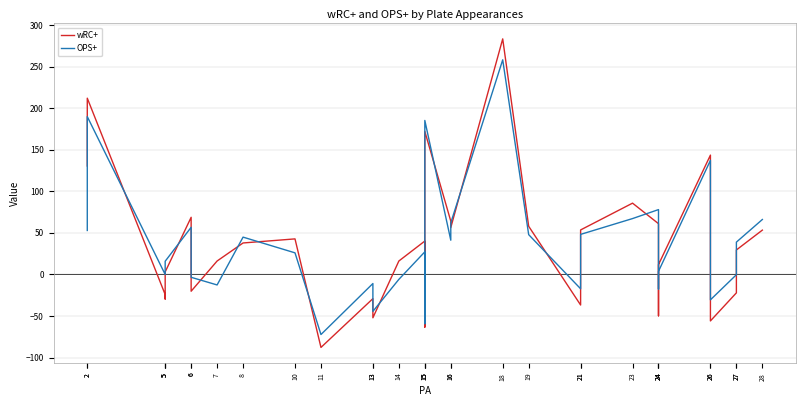

Reading right to left, transcribe all the data shown in this chart.

wRC+: 28=53.3	27=29.5	27=-22.1	26=-55.9	26=143.5	24=11.8	24=-49.7	24=61.1	23=85.8	21=53.5	21=-36.7	19=58.0	18=283.3	16=56.4	16=64.2	15=172.0	15=-63.3	15=40.2	14=16.2	13=-52.1	13=-29.1	11=-87.7	10=42.8	8=37.9	7=16.2	6=-20.1	6=68.7	5=3.1	5=-29.5	5=-24.2	2=212.0	2=130.5
OPS+: 28=66.1	27=38.9	27=-0.3	26=-30.5	26=137.2	24=3.8	24=-17.5	24=78.0	23=67.2	21=48.2	21=-17.2	19=47.9	18=258.1	16=62.0	16=41.2	15=185.2	15=-59.2	15=27.2	14=-5.9	13=-44.4	13=-10.9	11=-72.2	10=26.0	8=44.9	7=-12.6	6=-3.4	6=56.7	5=15.9	5=0.0	5=0.0	2=189.8	2=52.9